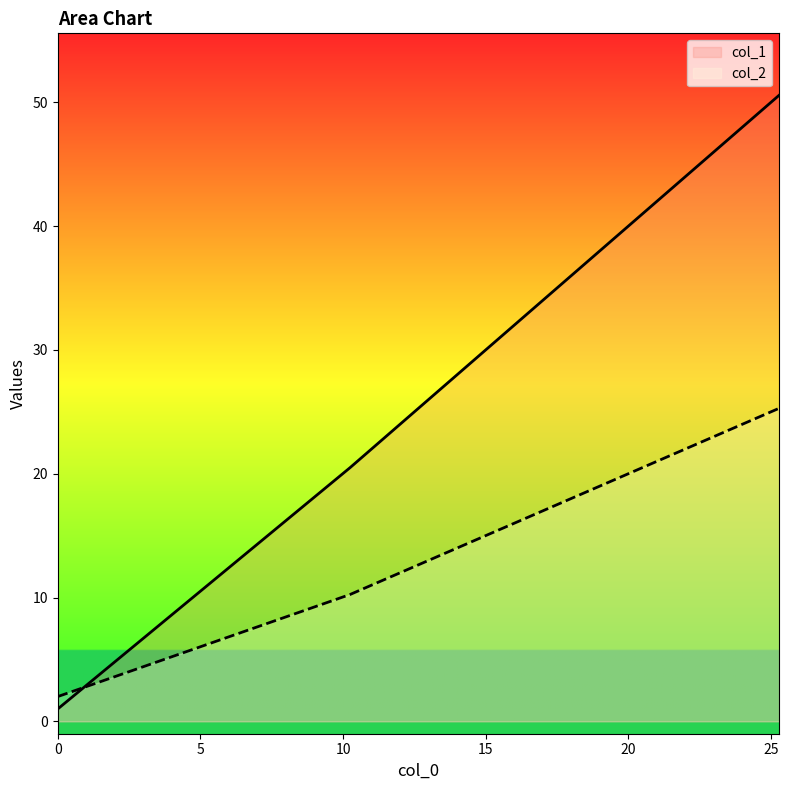

What are all the series names shown in the legend?

col_1, col_2